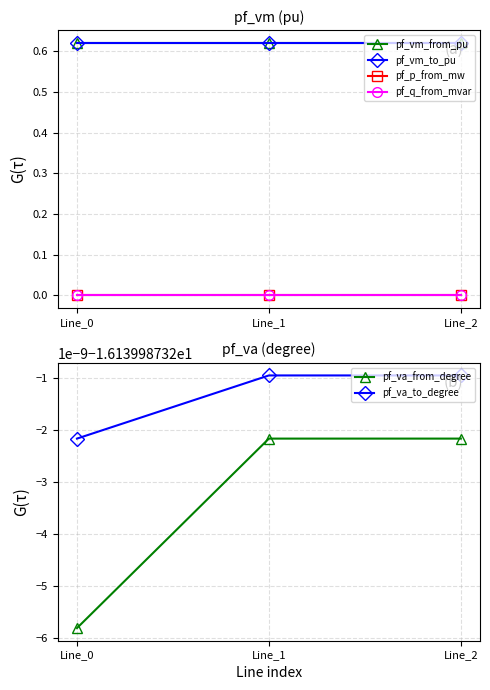

What are all the series names shown in the legend?

pf_vm_from_pu, pf_vm_to_pu, pf_p_from_mw, pf_q_from_mvar, pf_va_from_degree, pf_va_to_degree